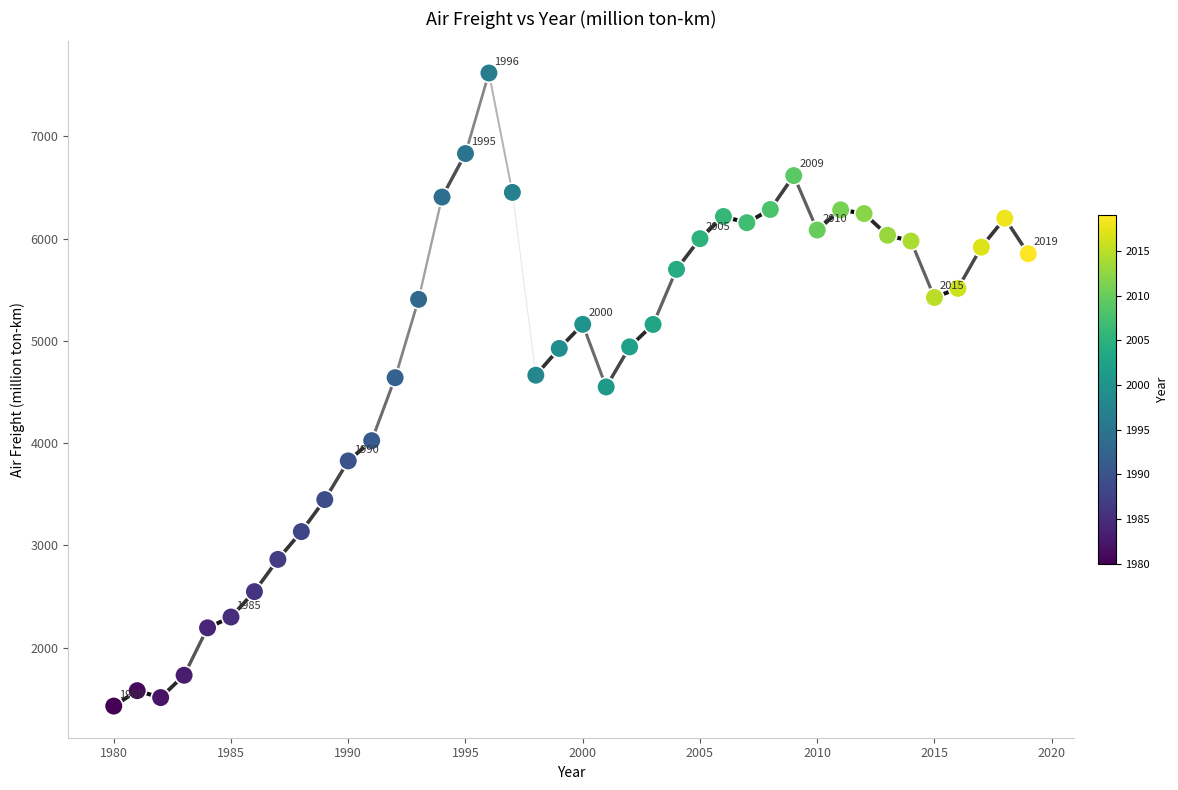

What is the range of X values (max minus min)?

39.0